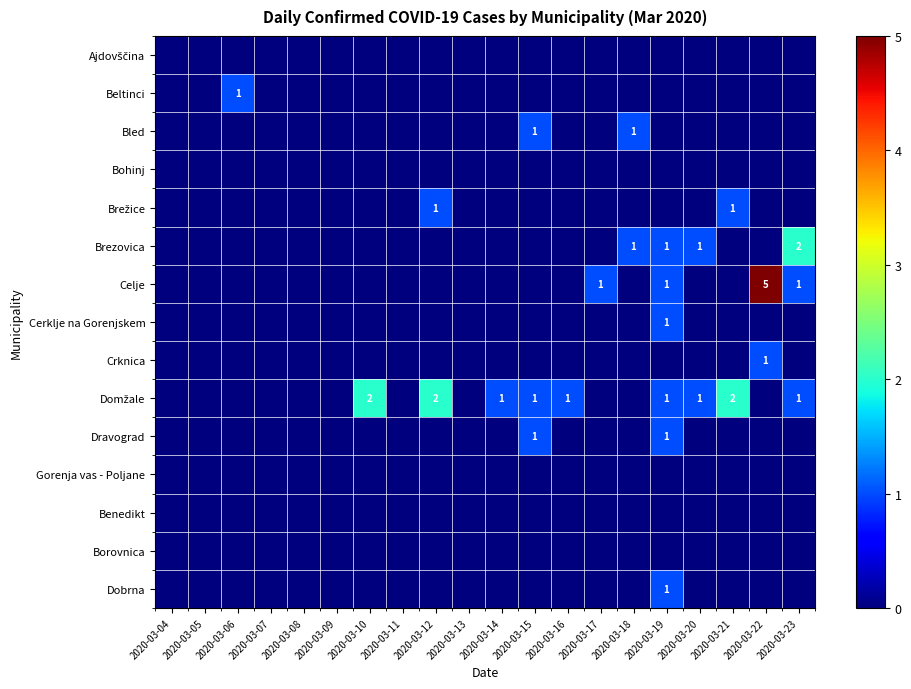

What is the difference between the maximum and minimum values in the Dobrna series?

1